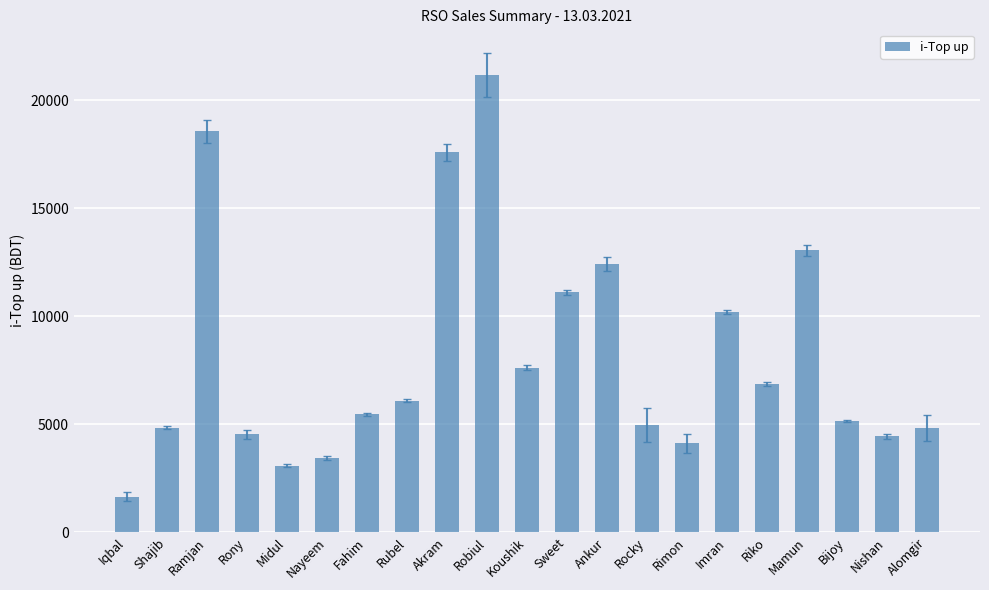

The value at Robiul is 21160. True or false?

True